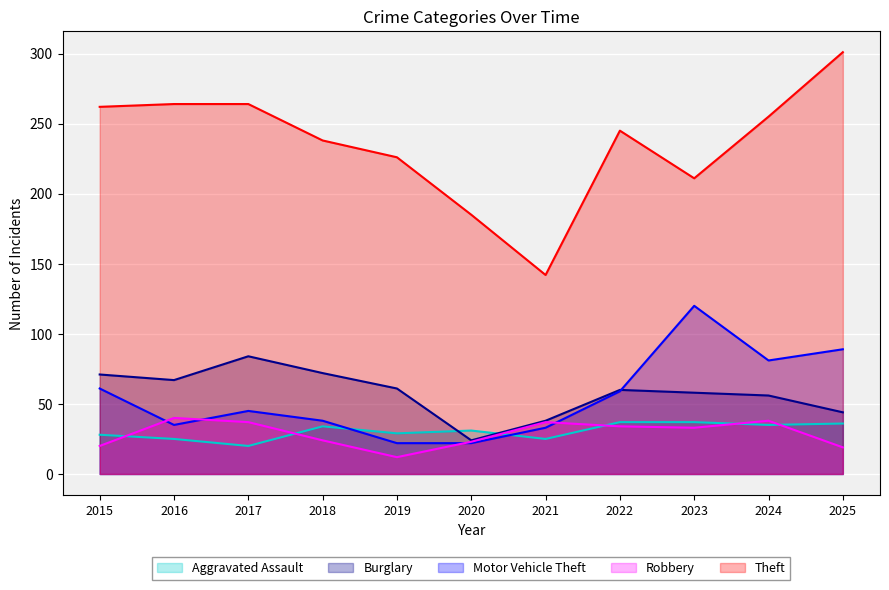

Which category has the lowest value across all series?

2019